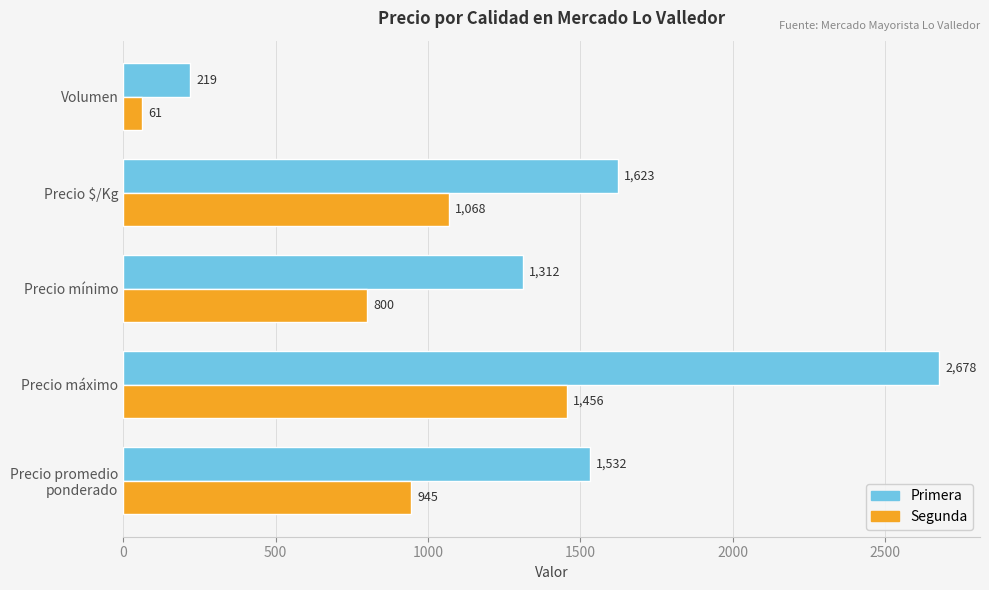

Which label corresponds to the smallest value in the chart?

Volumen